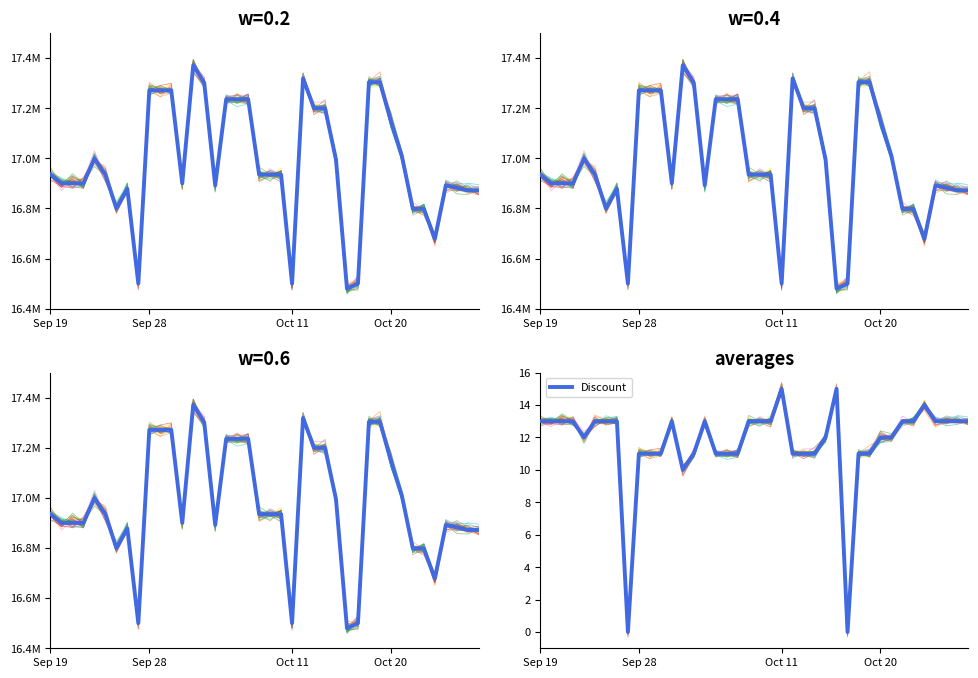

Reading left to right, transcribe all the data shown in this chart.

Price: 16935000	16900000	16900000	16900000	16999000	16935000	16800000	16878100	16500000	17271340	17271340	17271340	16900000	17371340	17301340	16892000	17236000	17236000	17236000	16935000	16935000	16935000	16500000	17319000	17200000	17200000	16995000	16480000	16500000	17304000	17304000	17149000	17009000	16798000	16798000	16678000	16892000	16882000	16872000	16872000
Discount: 13	13	13	13	12	13	13	13	0	11	11	11	13	10	11	13	11	11	11	13	13	13	15	11	11	11	12	15	0	11	11	12	12	13	13	14	13	13	13	13